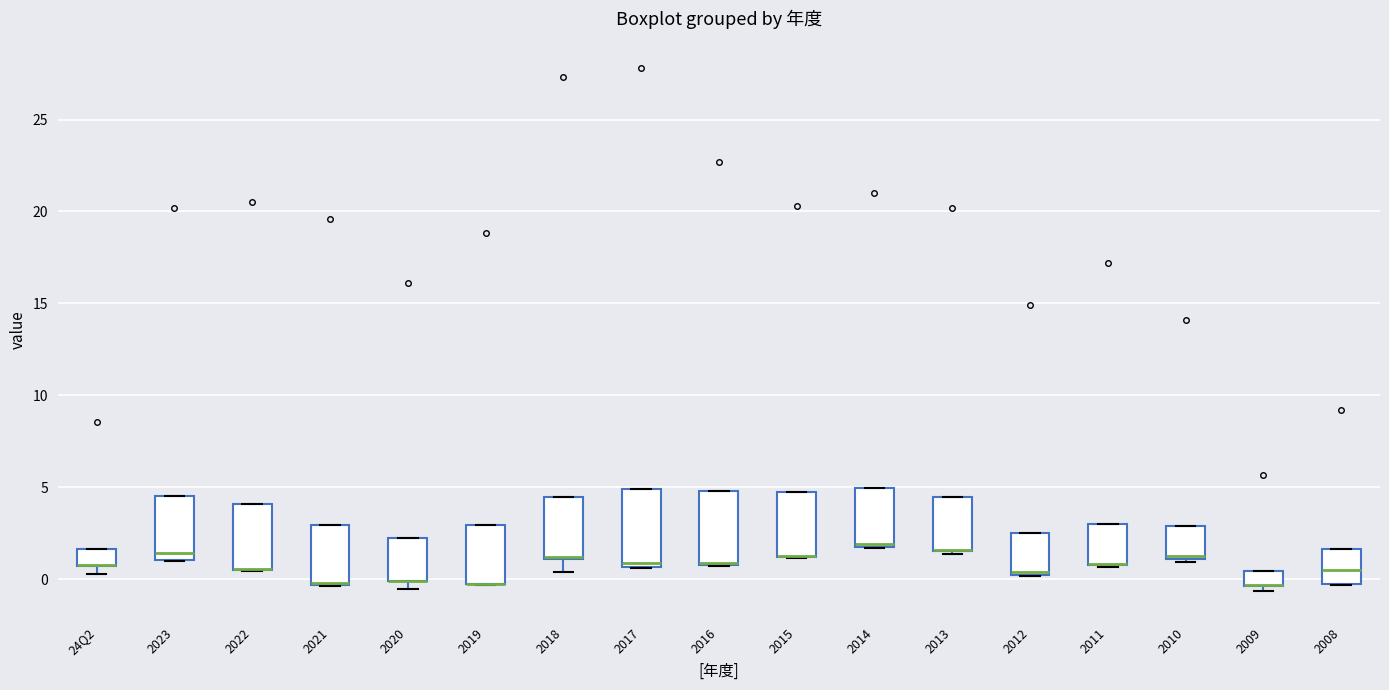

Reading left to right, transcribe this box plot: for each box, give where its median line is, the range the box spans, and where its two whiskers end, as read against the y-axis. The values are not printed on the chart, so give them approximately, as read against the axis.

24Q2: median 1.0 (drawn on the box's lower edge), box 0.5 to 1.5, whiskers 0.5 (below the box's lower edge) to 1.5
2023: median 1.5, box 1.0 to 4.5, whiskers 1.0 to 4.5
2022: median 0.5 (drawn on the box's lower edge), box 0.5 to 4.0, whiskers 0.5 to 4.0
2021: median 0.0, box -0.5 to 3.0, whiskers -0.5 to 3.0
2020: median 0.0 (drawn on the box's lower edge), box 0.0 to 2.5, whiskers -0.5 to 2.5
2019: median -0.5 (drawn on the box's lower edge), box -0.5 to 3.0, whiskers -0.5 to 3.0
2018: median 1.0 (drawn on the box's lower edge), box 1.0 to 4.5, whiskers 0.5 to 4.5
2017: median 1.0, box 0.5 to 5.0, whiskers 0.5 to 5.0
2016: median 1.0 (drawn on the box's lower edge), box 0.5 to 5.0, whiskers 0.5 to 5.0
2015: median 1.0 (drawn on the box's lower edge), box 1.0 to 4.5, whiskers 1.0 to 4.5
2014: median 2.0 (drawn on the box's lower edge), box 2.0 to 5.0, whiskers 1.5 to 5.0
2013: median 1.5 (drawn on the box's lower edge), box 1.5 to 4.5, whiskers 1.5 (just below the box's lower edge) to 4.5
2012: median 0.5, box 0.0 to 2.5, whiskers 0.0 to 2.5
2011: median 1.0 (drawn on the box's lower edge), box 1.0 to 3.0, whiskers 0.5 to 3.0
2010: median 1.5, box 1.0 to 3.0, whiskers 1.0 (just below the box's lower edge) to 3.0
2009: median -0.5 (drawn on the box's lower edge), box -0.5 to 0.5, whiskers -0.5 (just below the box's lower edge) to 0.5
2008: median 0.5, box -0.5 to 1.5, whiskers -0.5 to 1.5